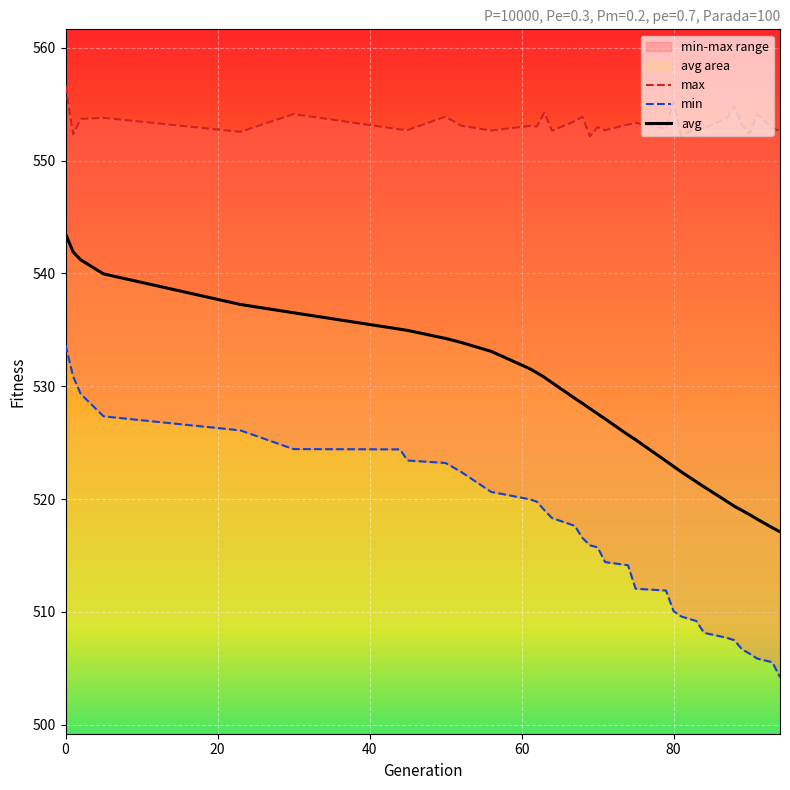

What is the highest value of the avg series?

543.5